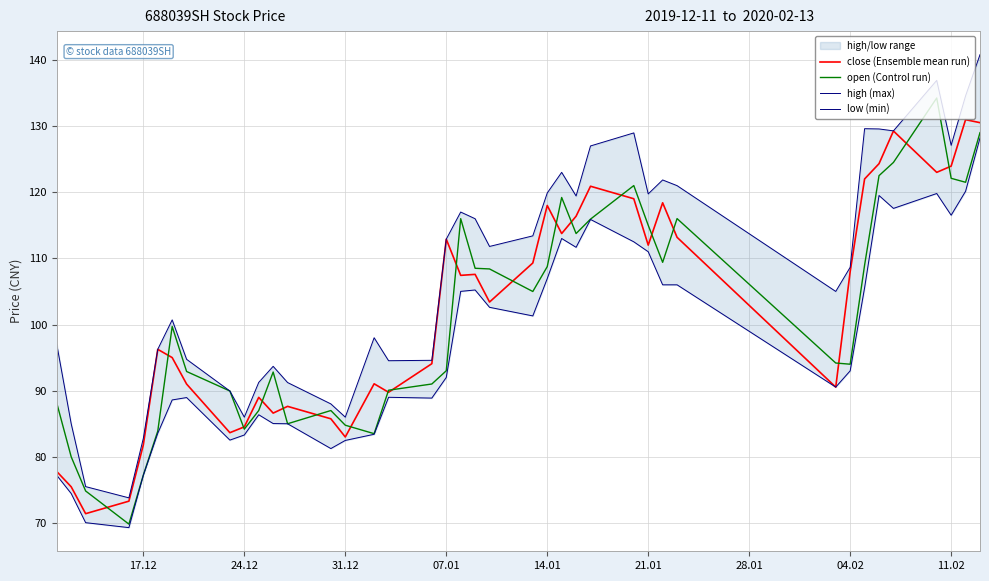

True or false: open (Control run) and high (max) intersect in this chart.

False